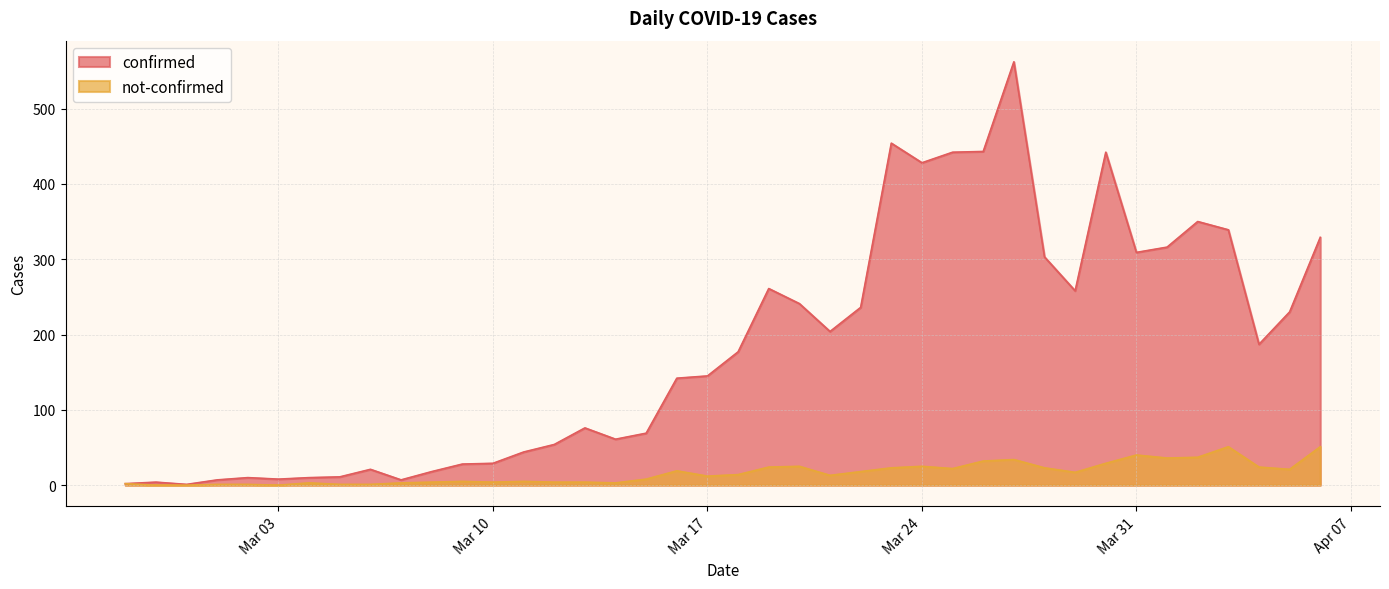

What is the label of the 3rd point from the left?

2020-02-29